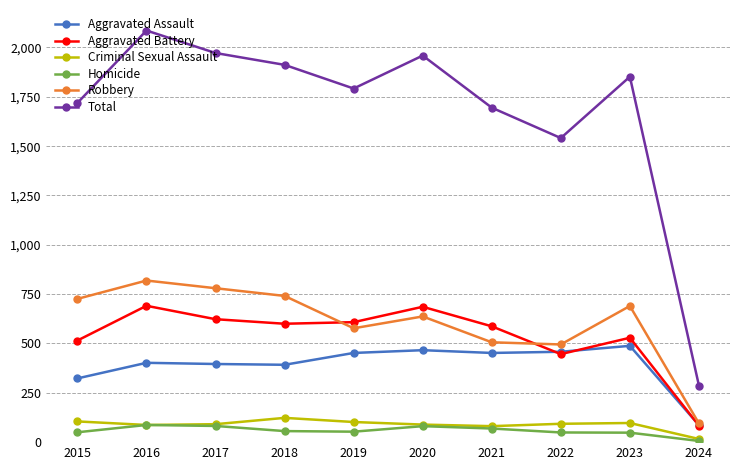

Where is the first local minimum for Total?

2019